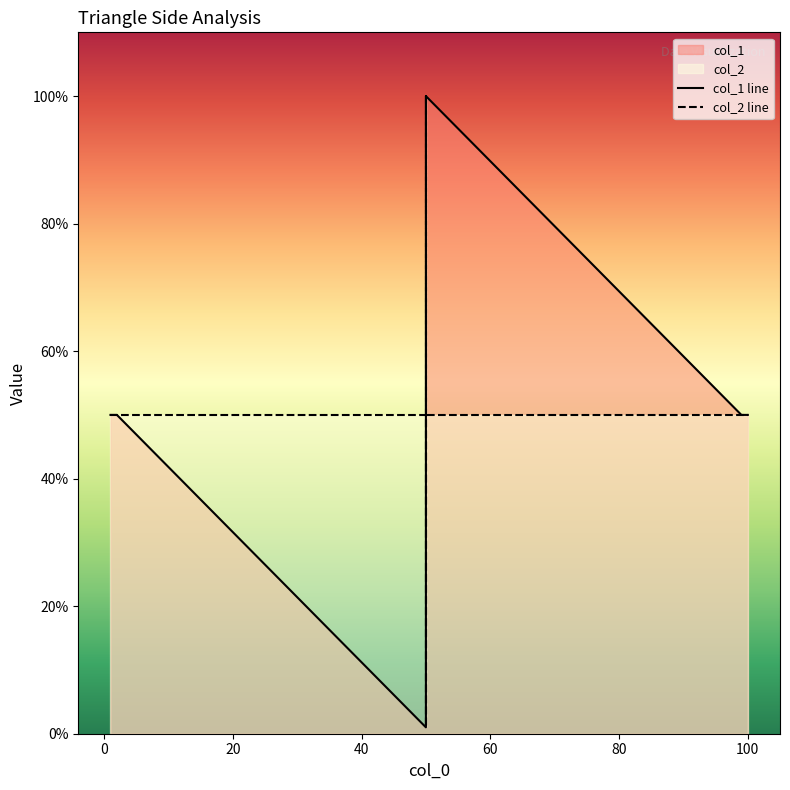

What is the difference between the highest and lowest values at 50?

49